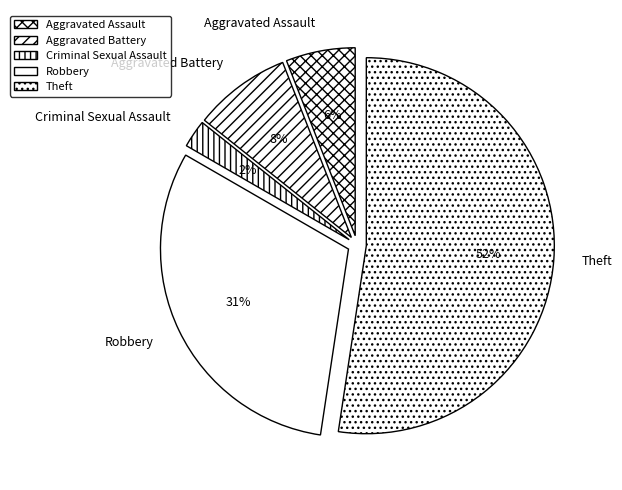

Rank the categories by value from lowest to highest.

Criminal Sexual Assault, Aggravated Assault, Aggravated Battery, Robbery, Theft